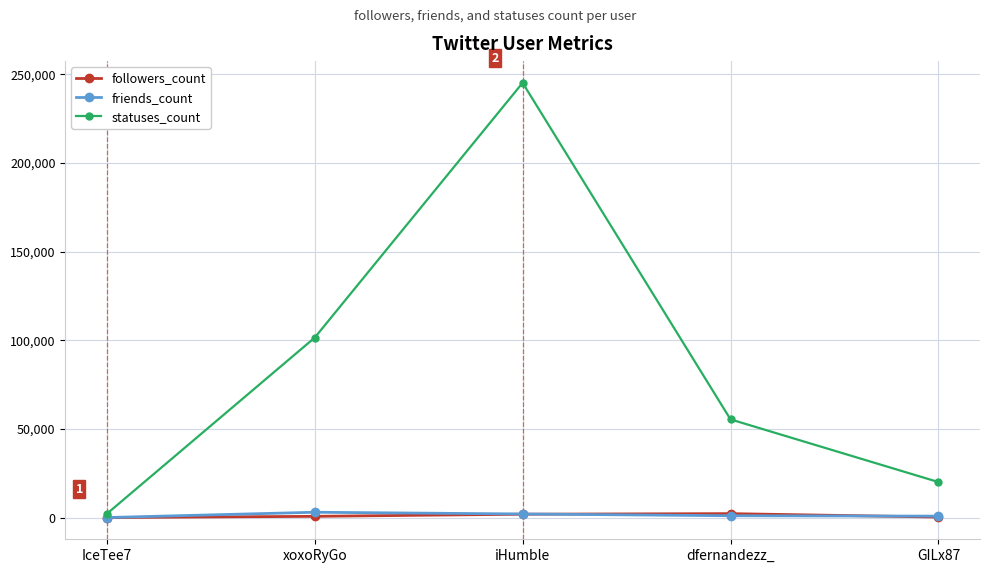

Which series has the largest range (max minus min)?

statuses_count